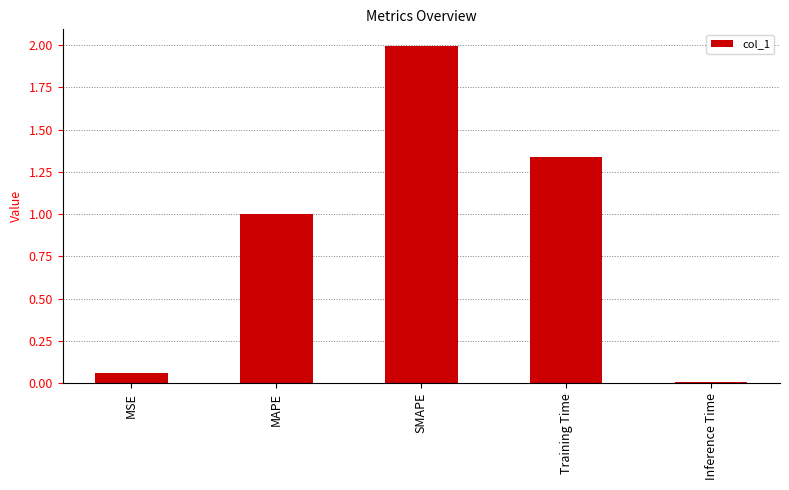

What is the difference between the values at MSE and MAPE?

0.9